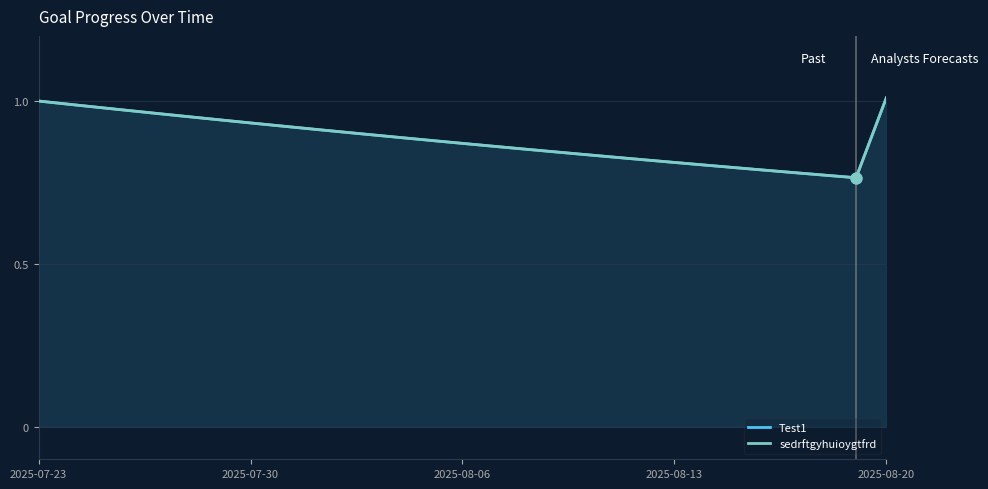

At how many categories does at least one series exceed 0?

29